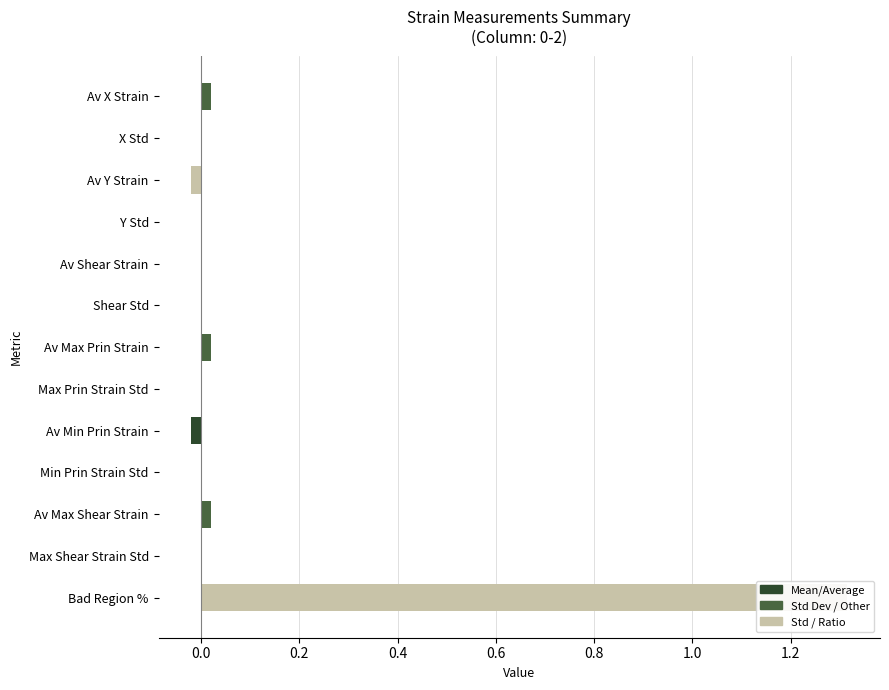

The value at Bad Region % is 0.4. True or false?

False